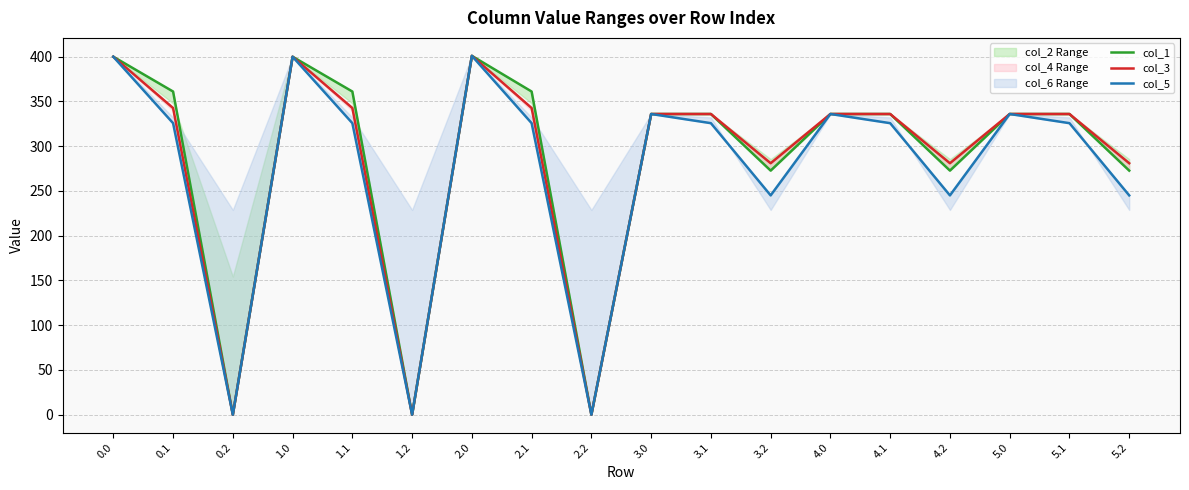

The value of col_1 at 5.0 is 588.9. True or false?

False